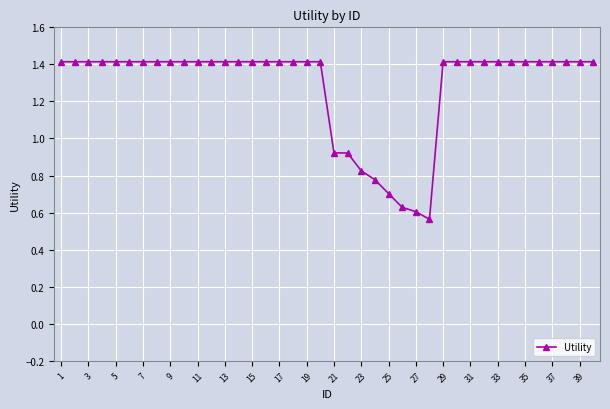

What is the maximum value shown in the chart?

1.4